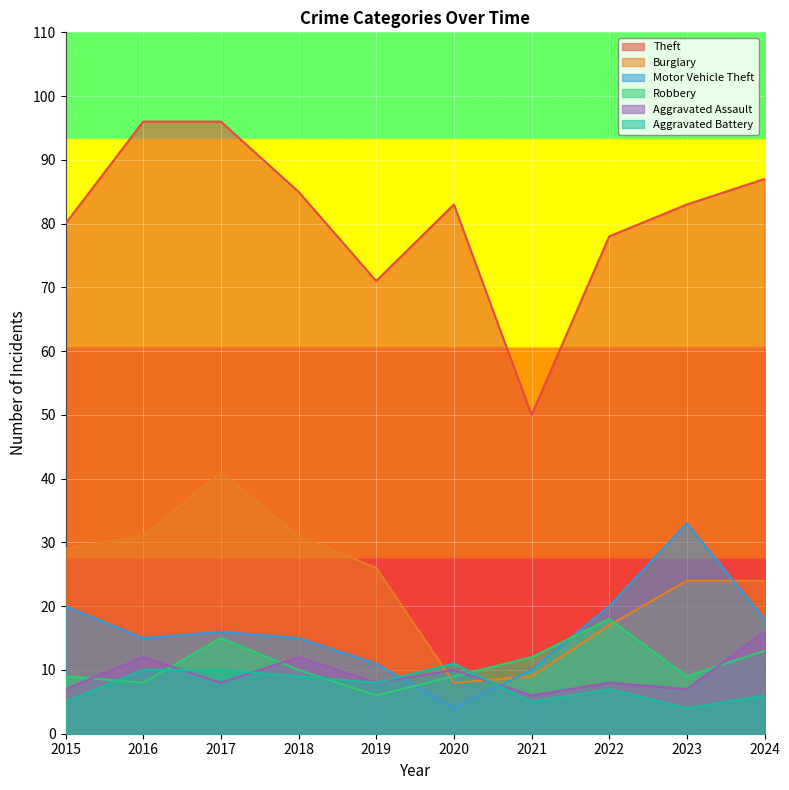

At which label is Motor Vehicle Theft closest to 18?

2024